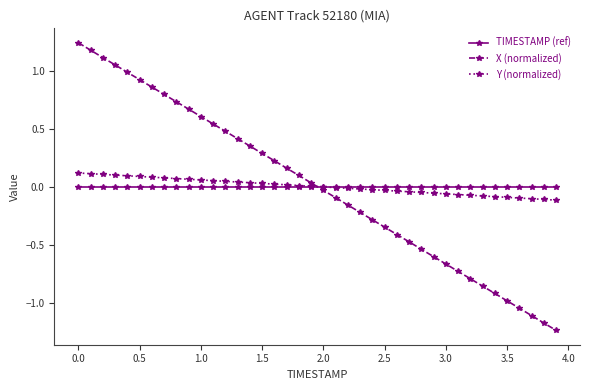

Which series has the widest spread of values?

X (normalized)